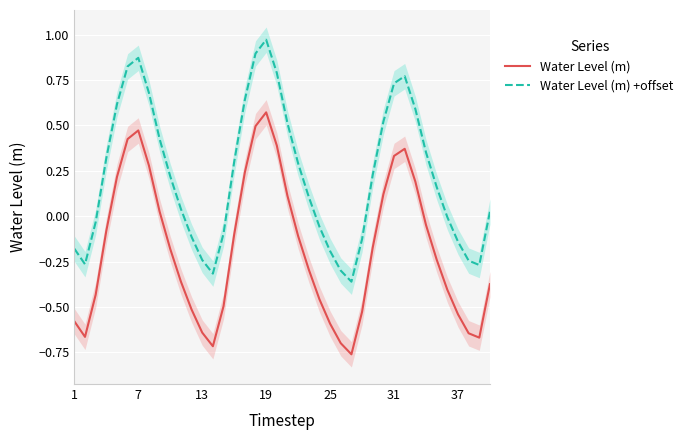

Is it true that Water Level (m) equals -0.9 at 37?

False